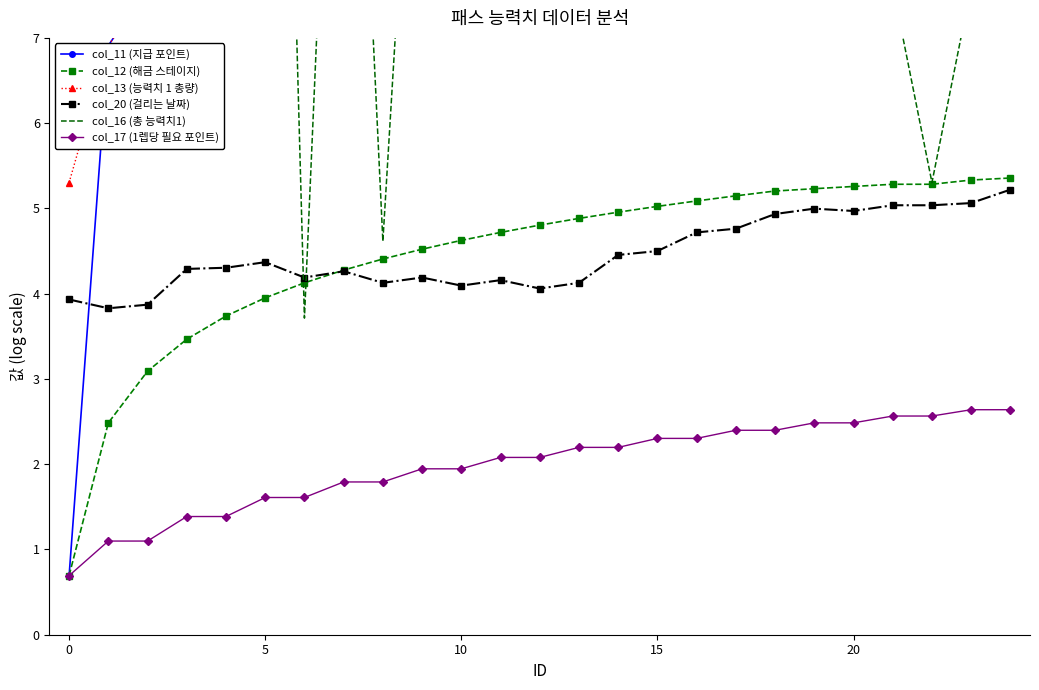

Count the number of data series in this chart.

6